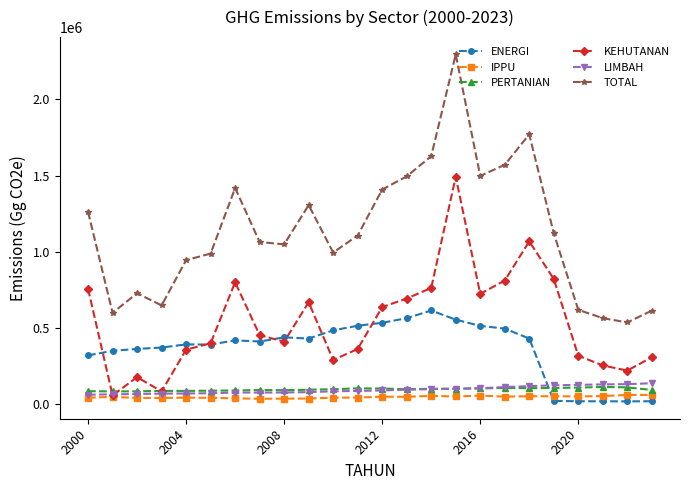

Which series has the largest total across all categories?

TOTAL